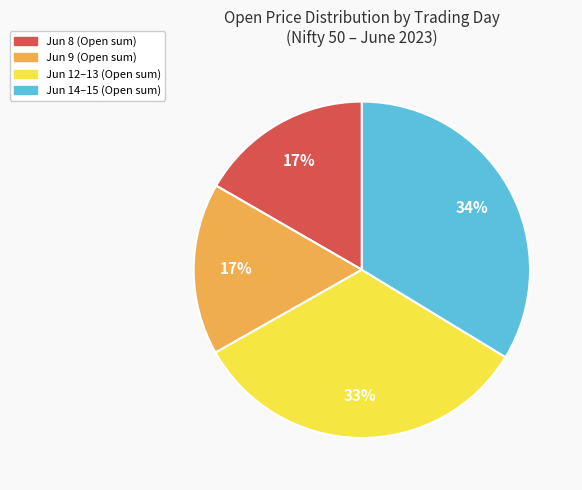

Is there a majority slice in this chart?

No